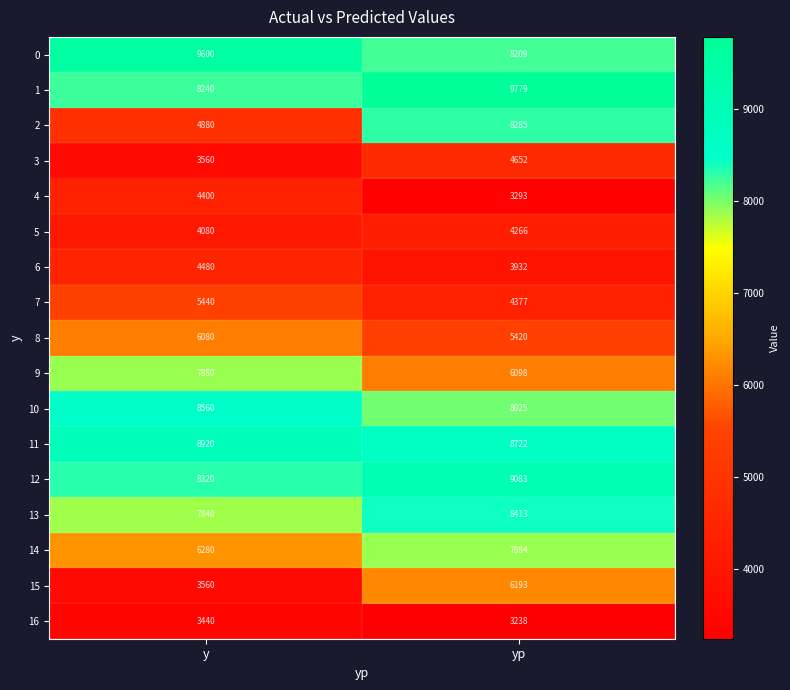

What is the difference between the highest and lowest values at y?

6160